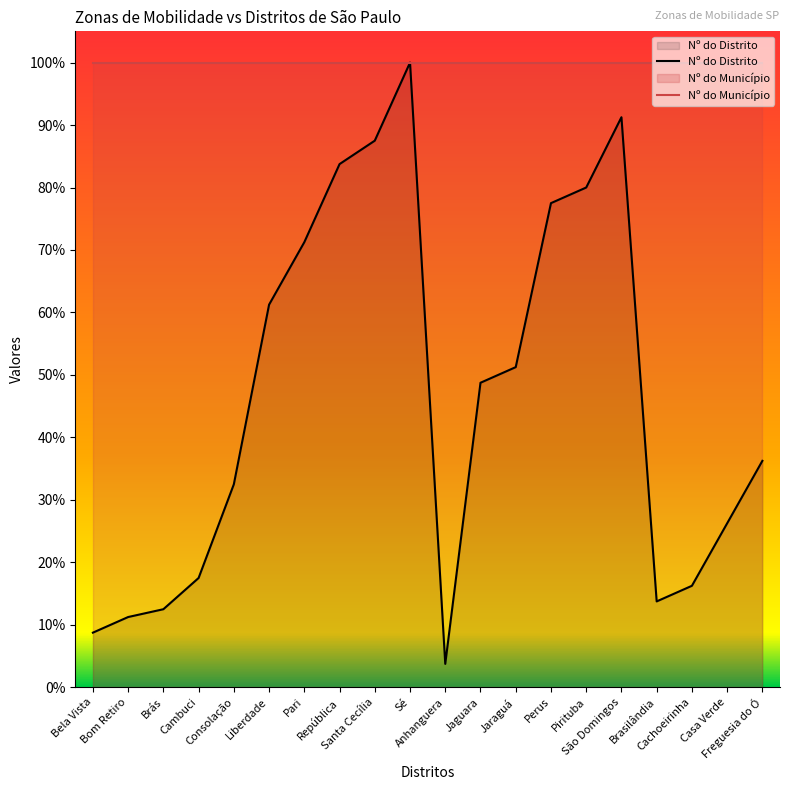

Rank the series at Pari from highest to lowest value.

Nº do Município, Nº do Distrito